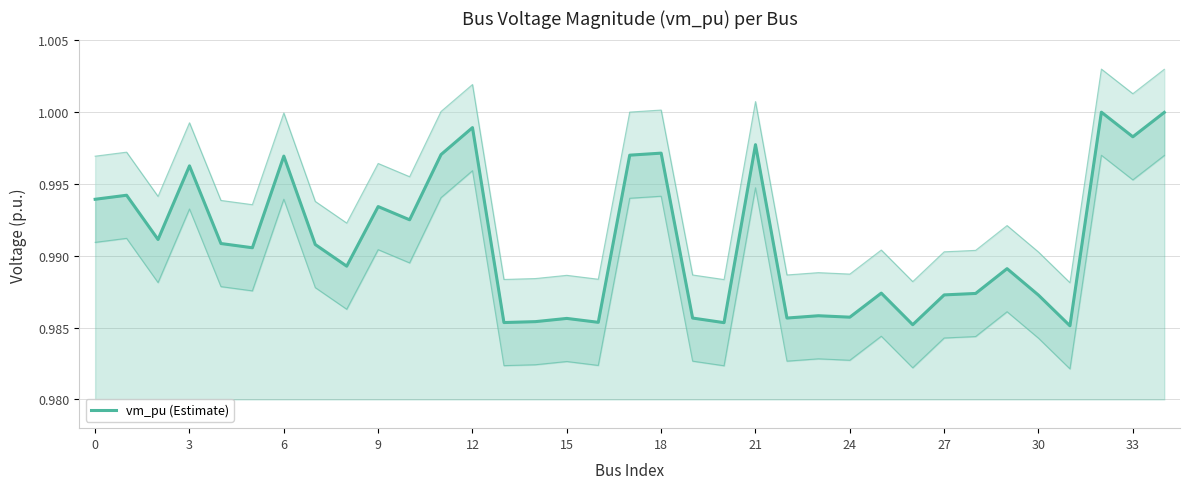

How many interior local valleys (lower than both neighbors) does the data have?

12